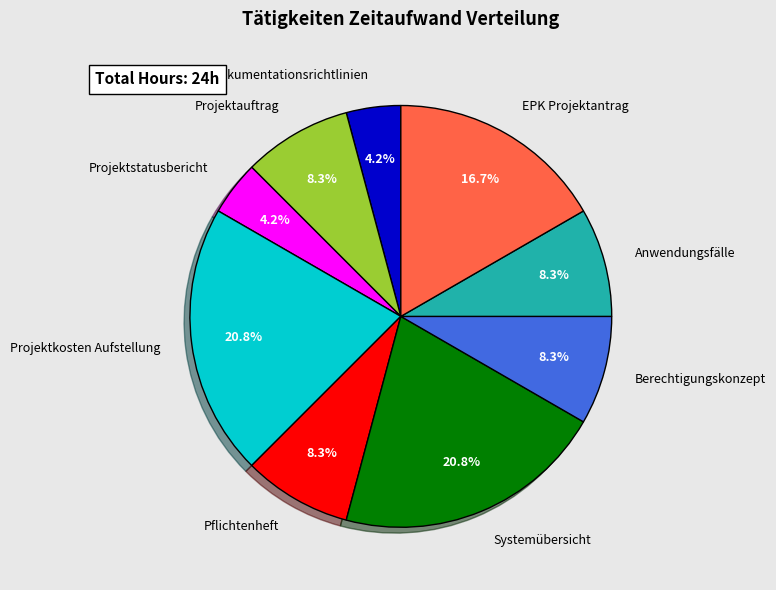

Is there a majority slice in this chart?

No